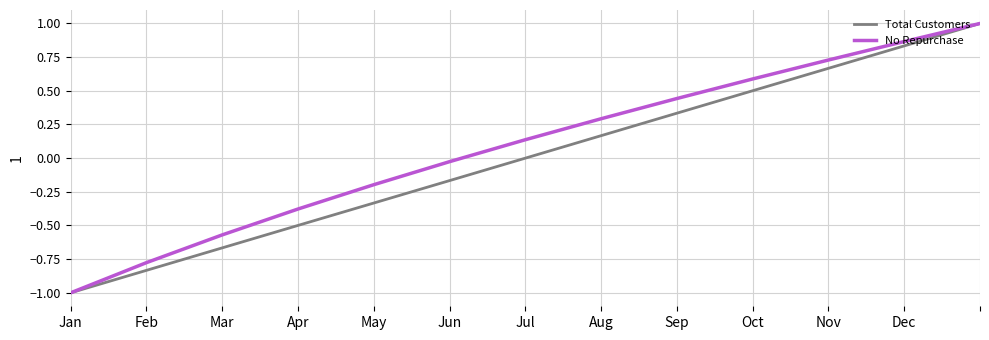

At how many categories does at least one series exceed 0?

7